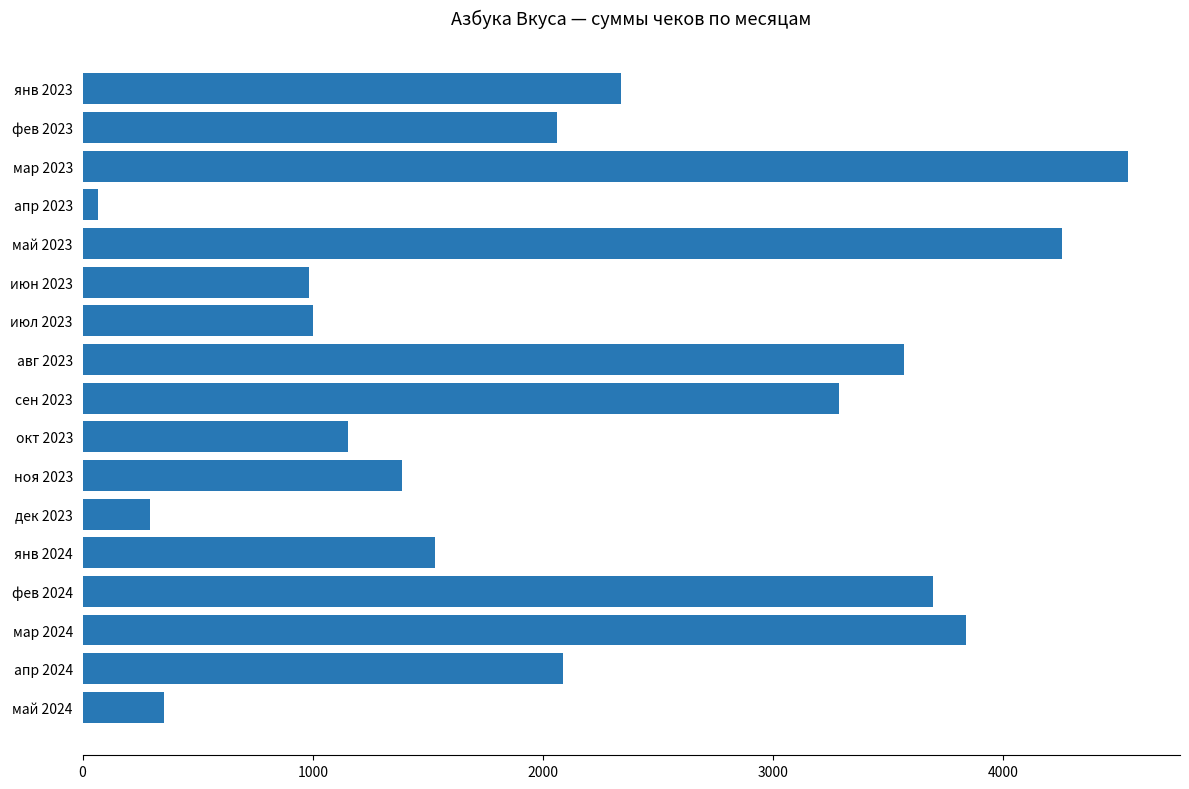

Does the chart contain any negative values?

No